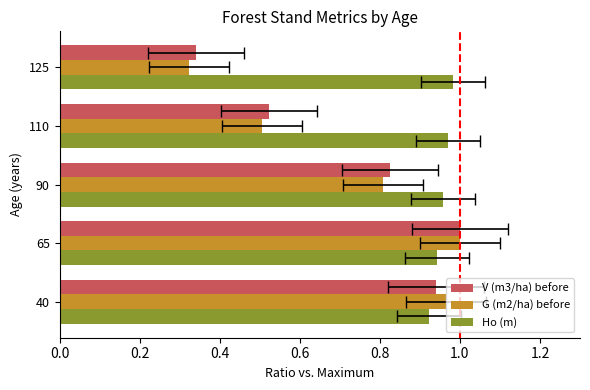

Is the value of V (m3/ha) before at 90 greater than the value of G (m2/ha) before at 40?

No